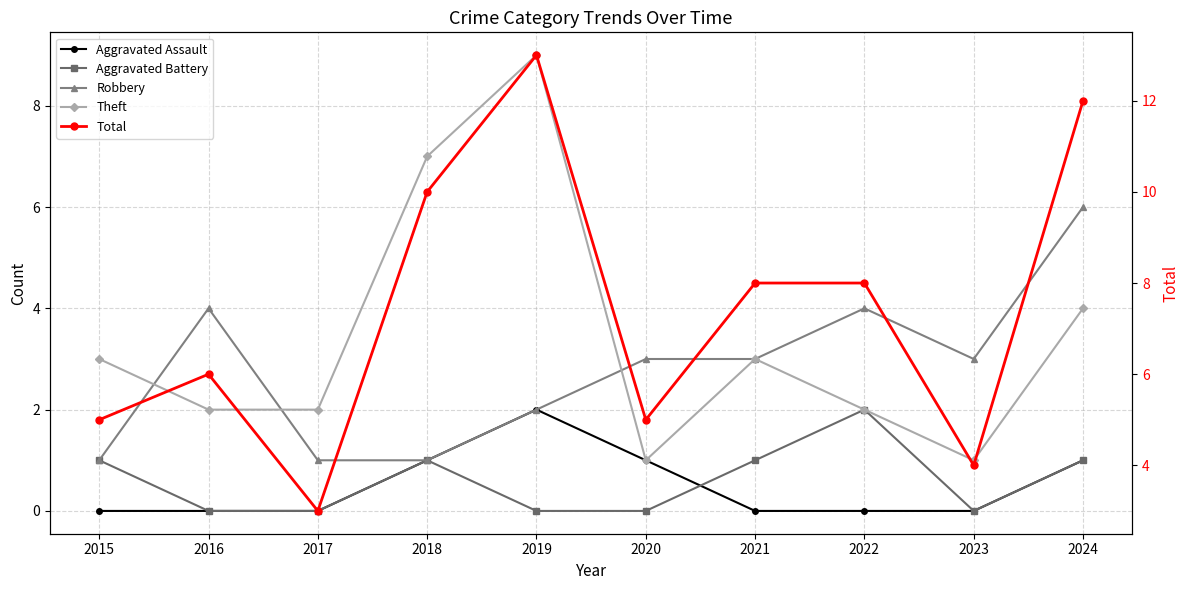

What is the lowest value of the Total series?

3